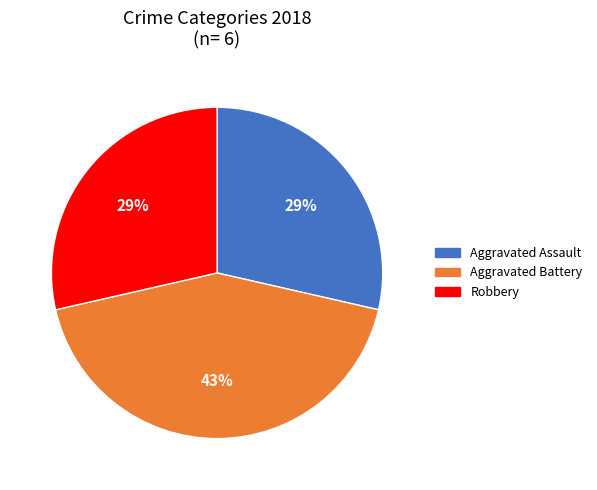

Does any single category account for the majority?

No